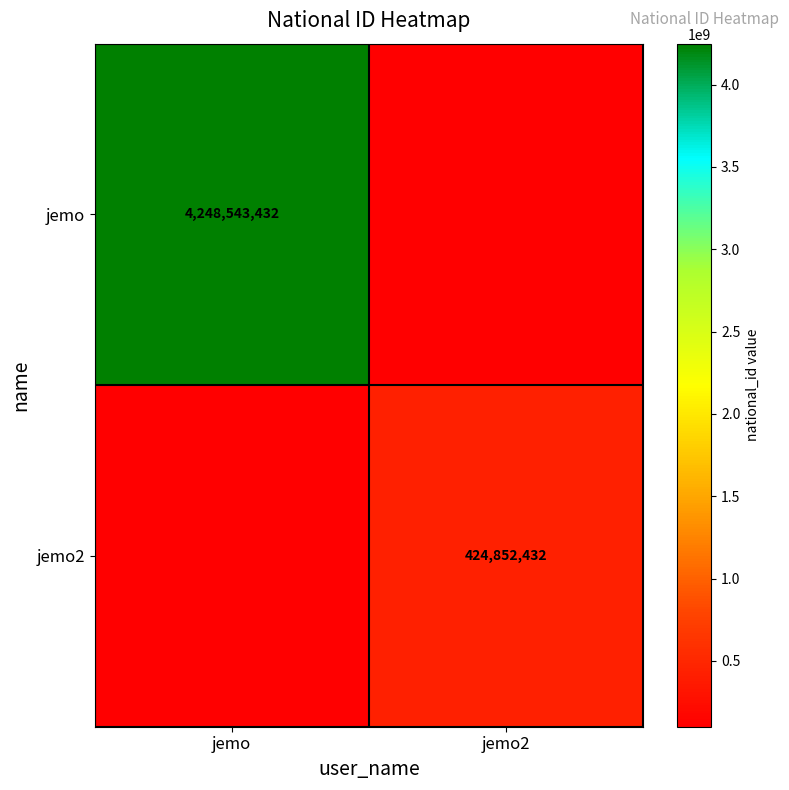

What is the spread (max minus min) of values at jemo?

4148543432